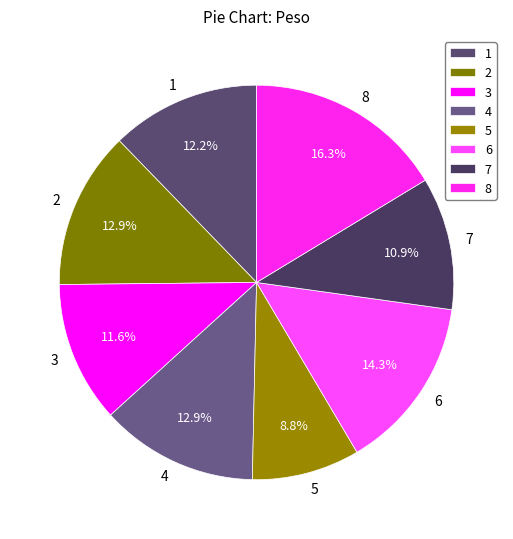

How much of the chart is everything except 4?

87.1%